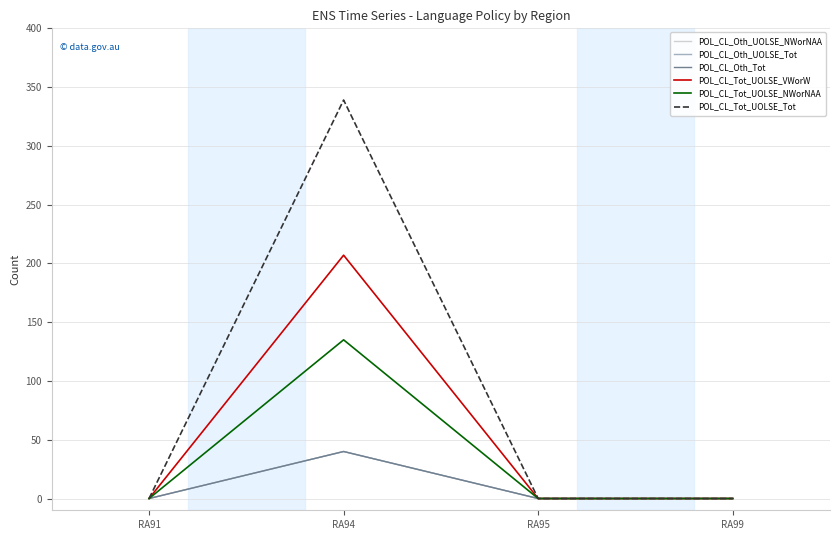

Reading right to left, extract all data points from this chart.

POL_CL_Oth_UOLSE_NWorNAA: 0	0	40	0
POL_CL_Oth_UOLSE_Tot: 0	0	40	0
POL_CL_Oth_Tot: 0	0	40	0
POL_CL_Tot_UOLSE_VWorW: 0	0	207	0
POL_CL_Tot_UOLSE_NWorNAA: 0	0	135	0
POL_CL_Tot_UOLSE_Tot: 0	0	339	0